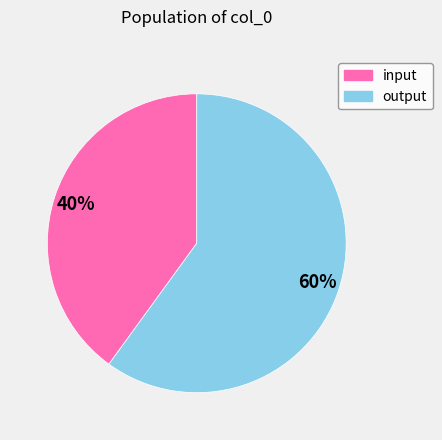

What is the majority slice?

output